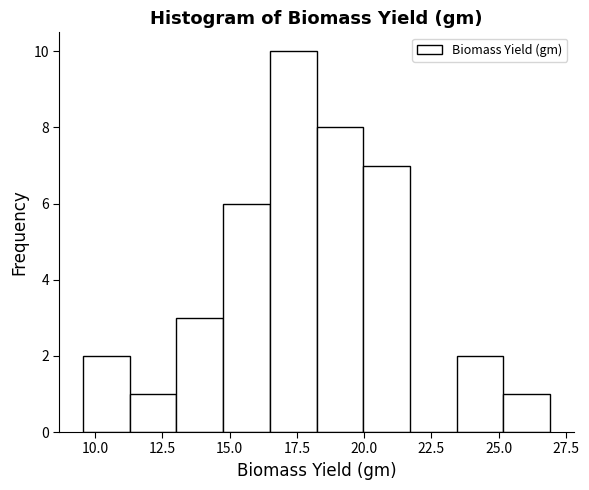

Around what value on the x-axis is the tallest bar? Give the approximate position of its centre, as read against the axis.

17.5